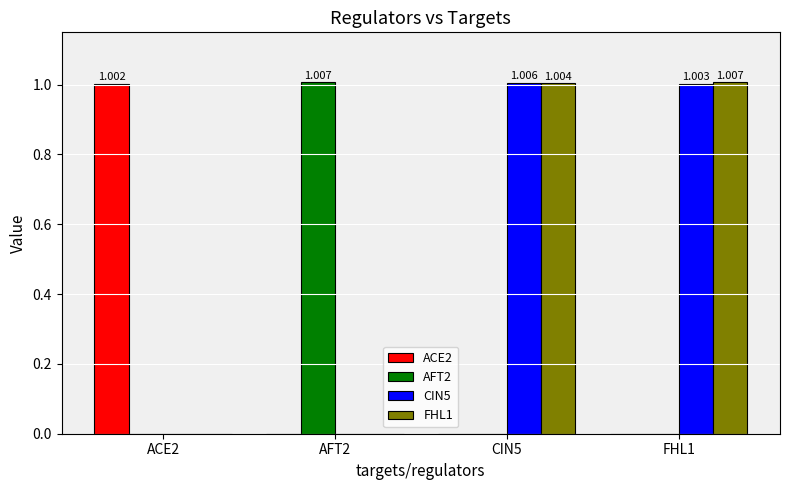

Rank the series by their maximum value, from lowest to highest.

ACE2, CIN5, AFT2, FHL1